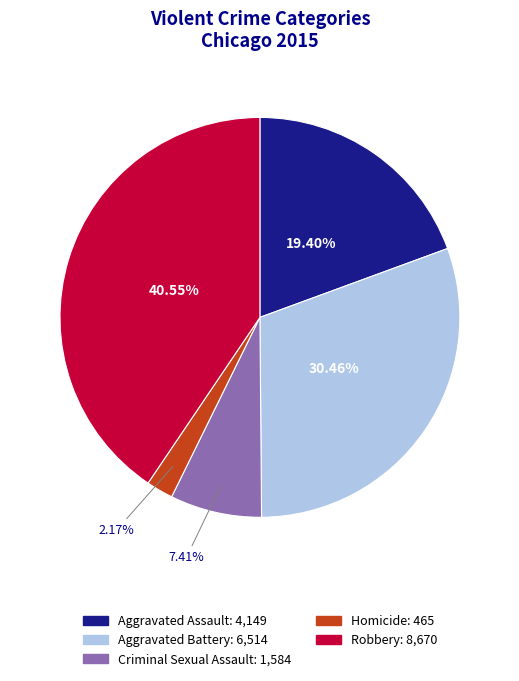

Rank the categories by value from highest to lowest.

Robbery, Aggravated Battery, Aggravated Assault, Criminal Sexual Assault, Homicide